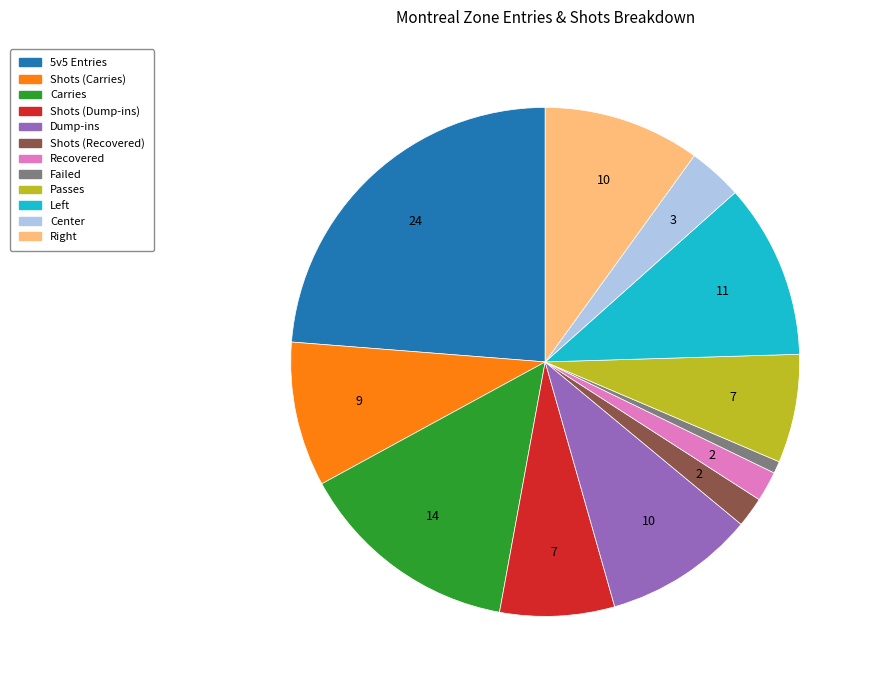

Does Carries represent more than half of the total?

No